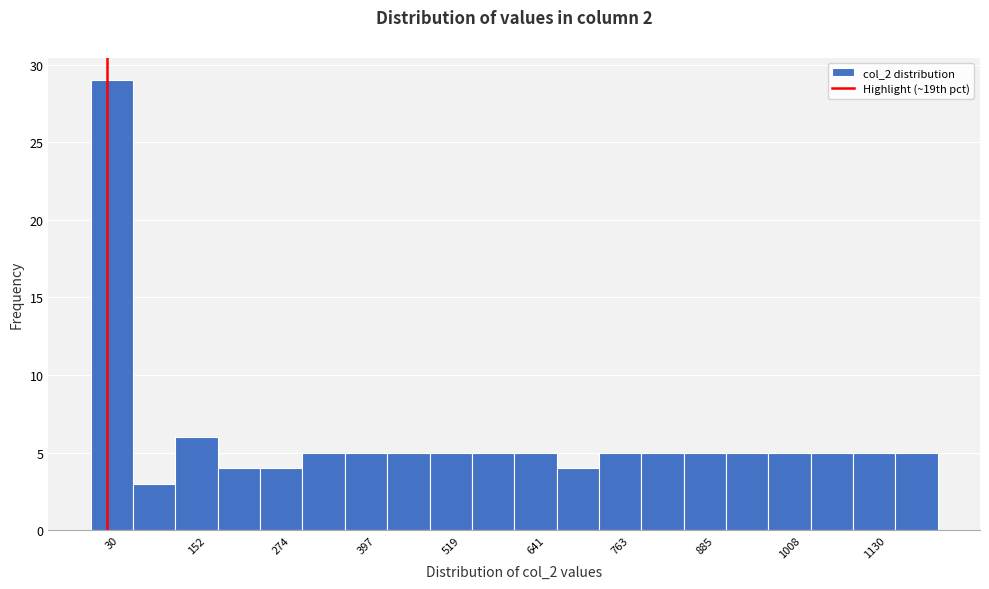

Read against the x-axis, roughly where is the centre of the tallest bar?

40